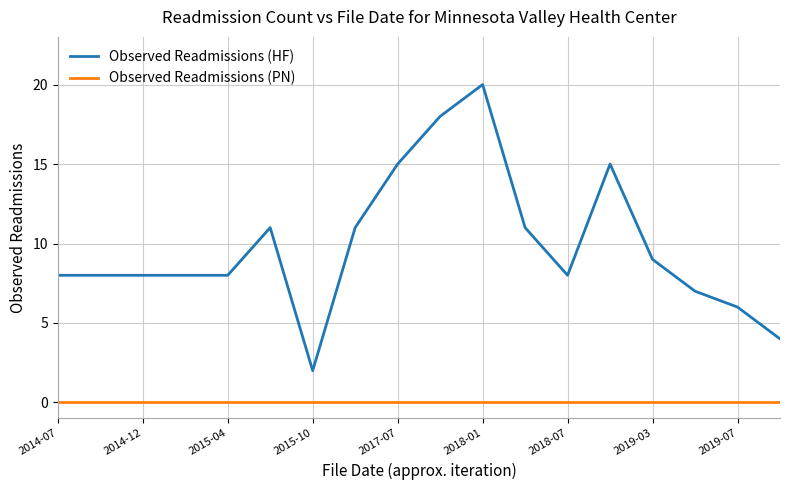

True or false: Observed Readmissions (PN) and Observed Readmissions (HF) intersect in this chart.

False